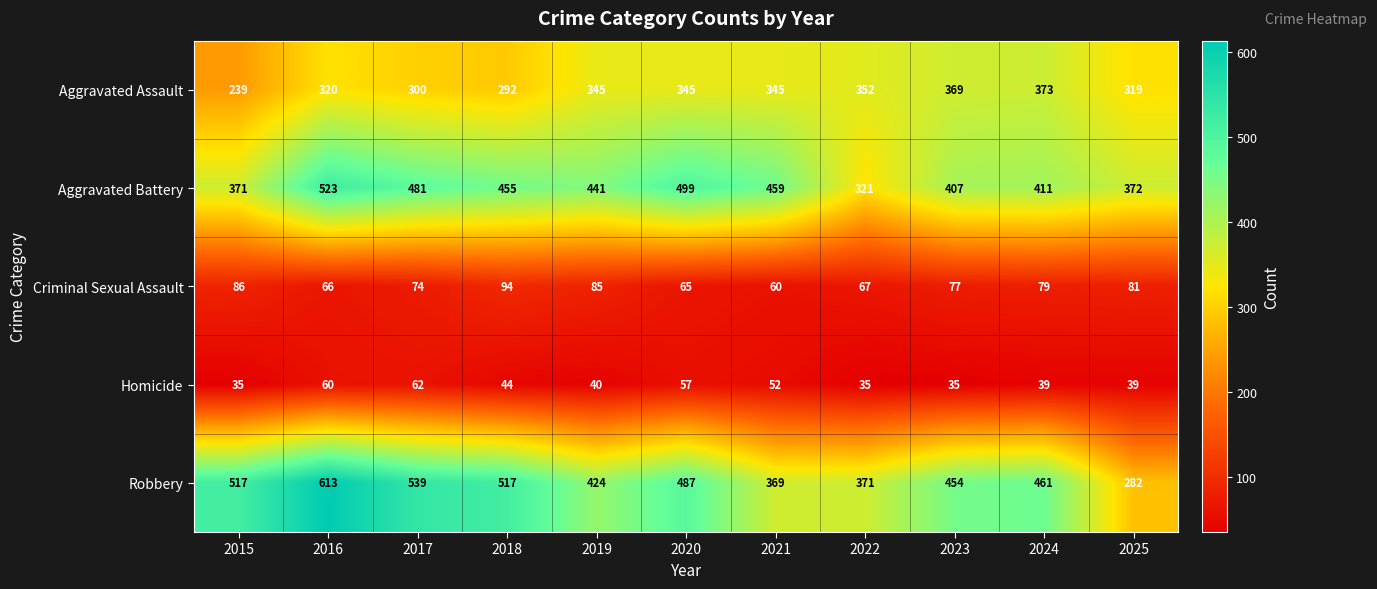

What is the difference between the maximum and minimum values in the Robbery series?

331